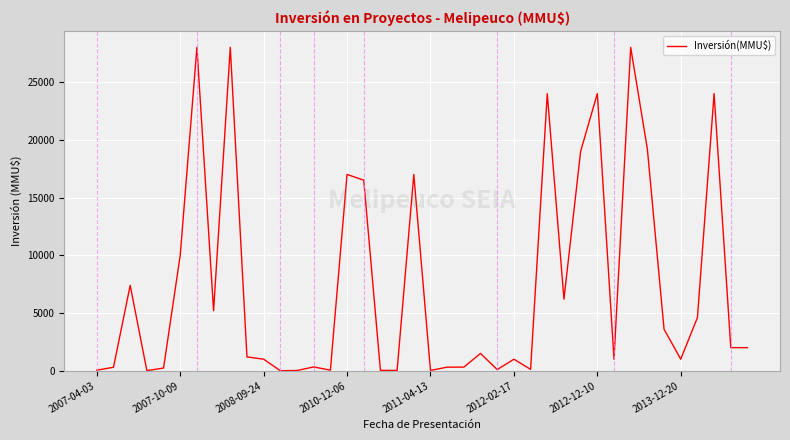

What is the difference between the maximum and minimum values?

27999